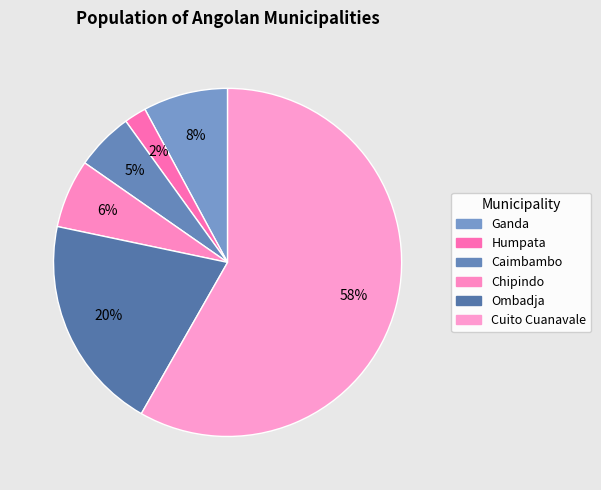

To the nearest percent, what percentage of the pie is Caimbambo?

5%